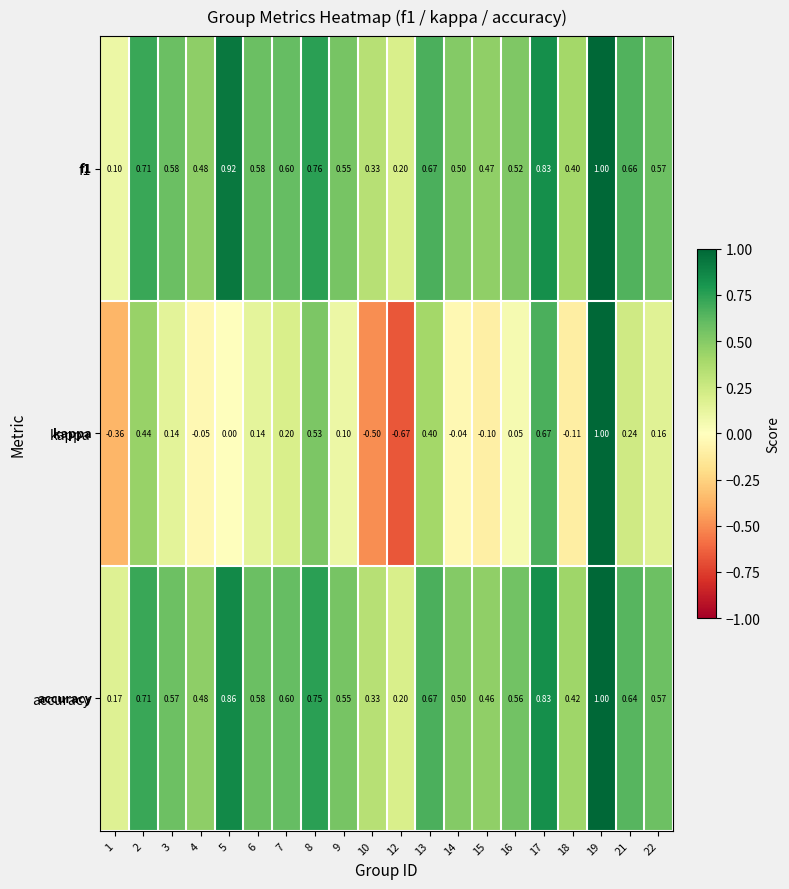

Between 7 and 22, which series saw the biggest shift?

kappa